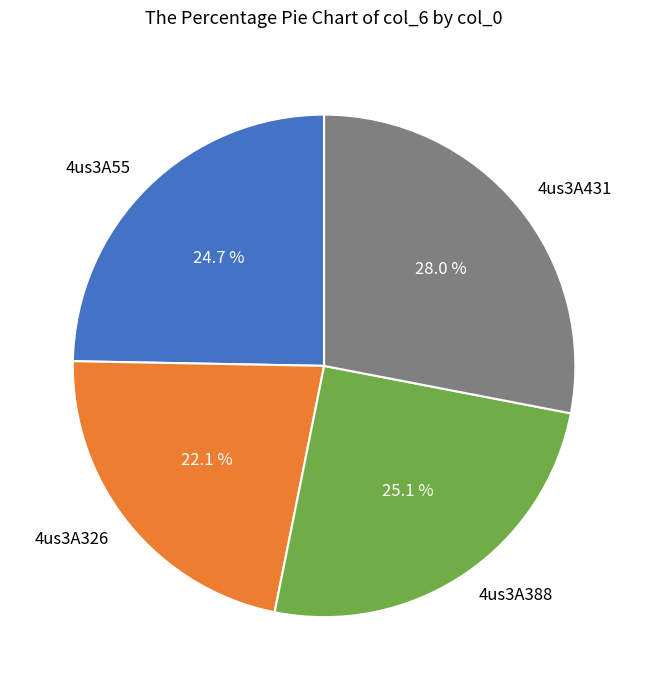

Is it true that 4us3A431 is 28% of the pie?

True